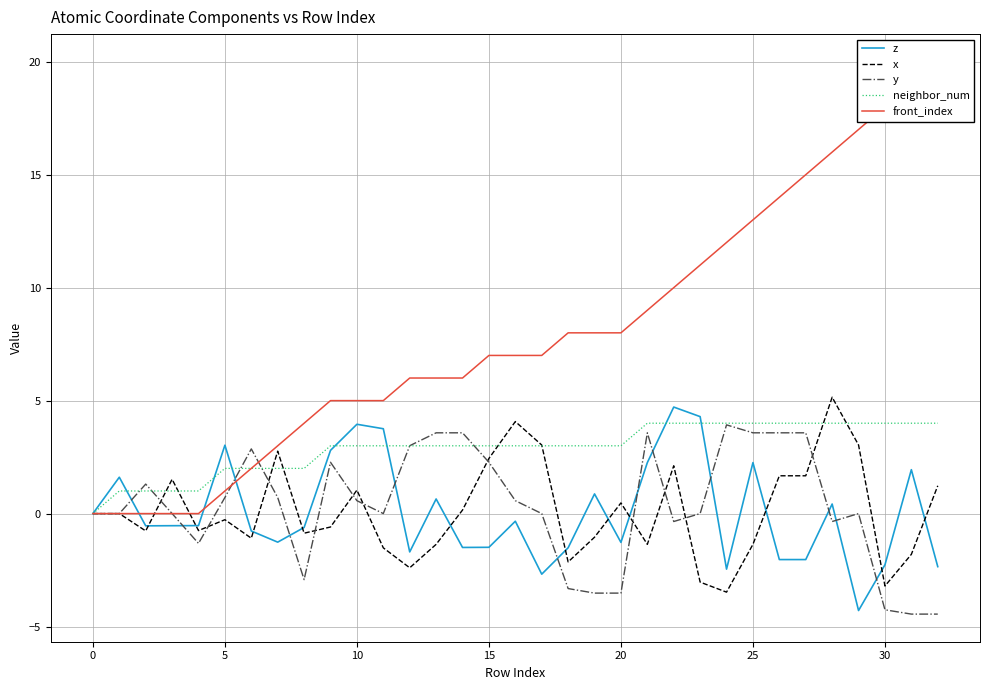

True or false: z has a value of 3.7 at 25.

False